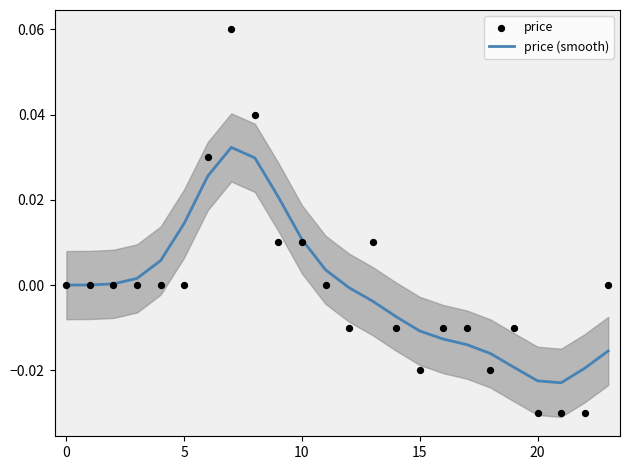

What are all the series names shown in the legend?

price (smooth), price